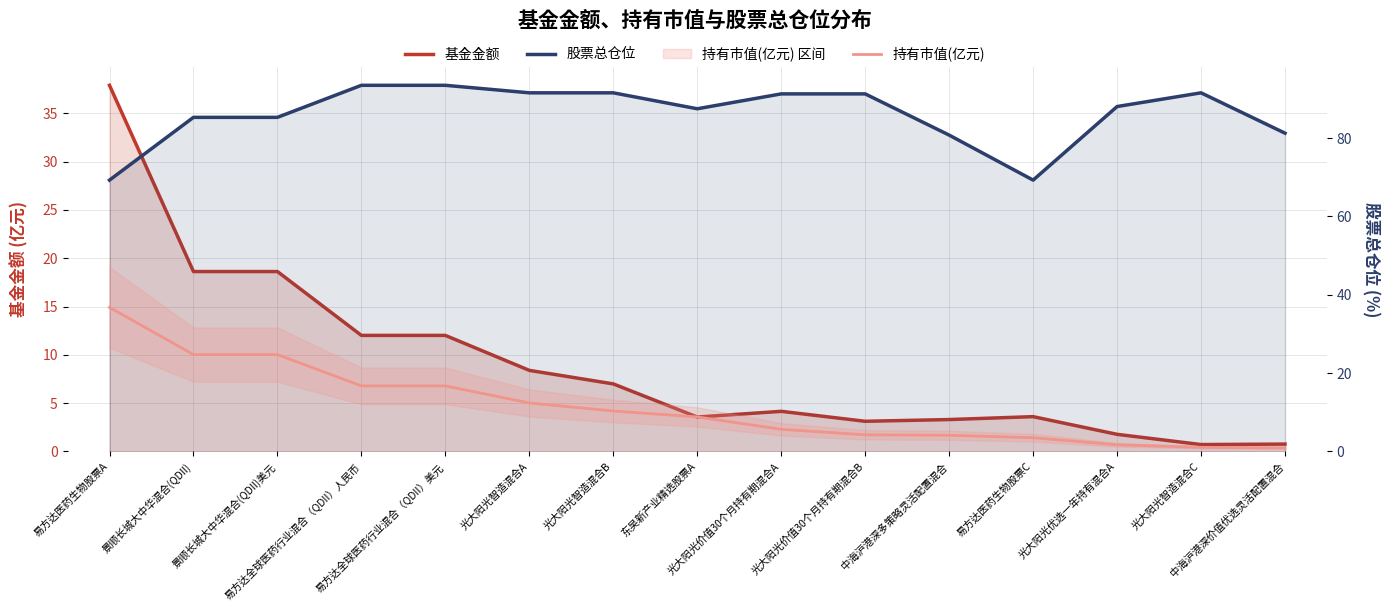

What is the difference between the 股票总仓位 values at 景顺长城大中华混合(QDII)美元 and 中海沪港深多策略灵活配置混合?

4.5